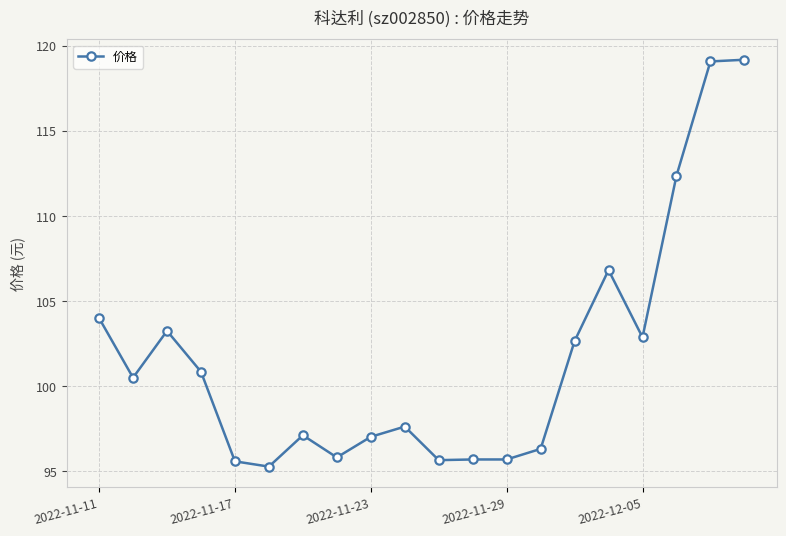

What is the smallest value displayed?

95.3